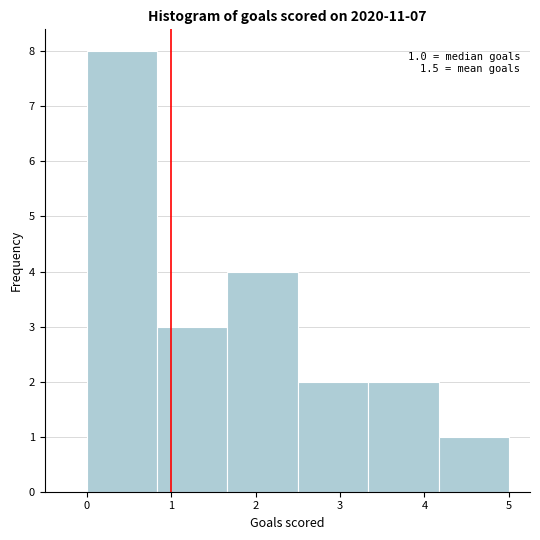

Which range on the x-axis has the tallest bar?

0.0 to 0.8